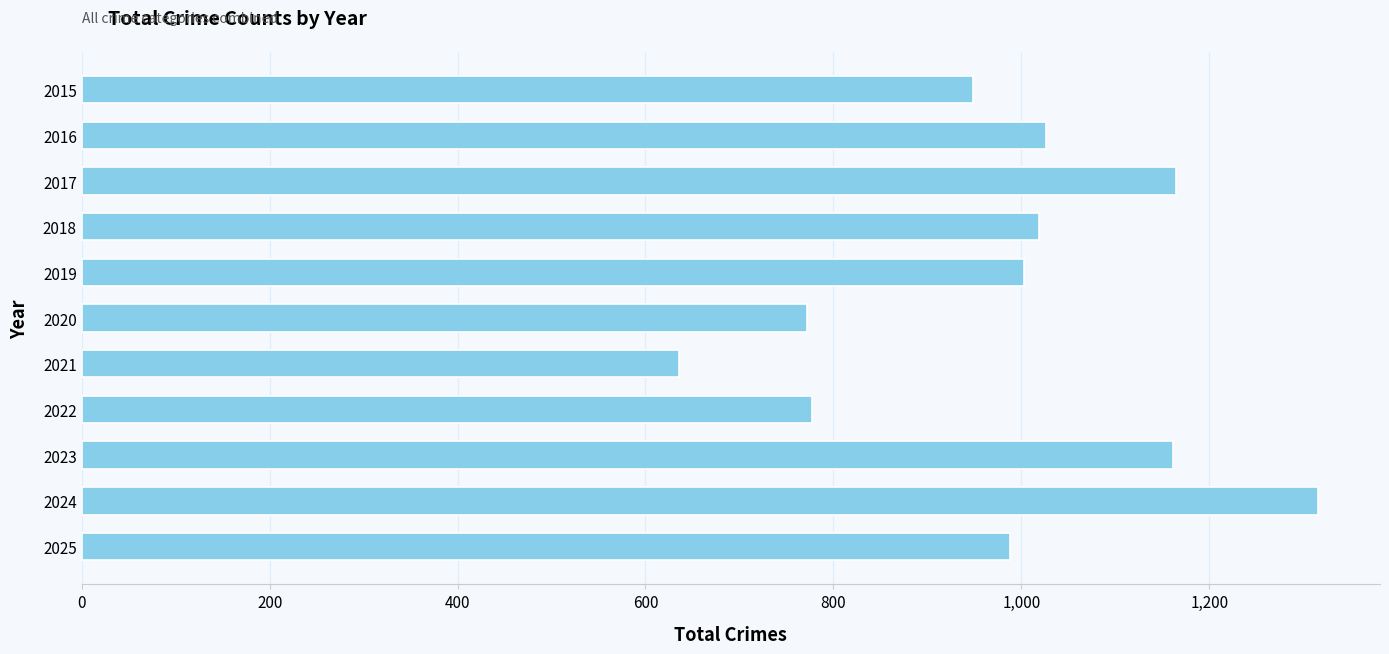

What is the greatest value displayed?

1316